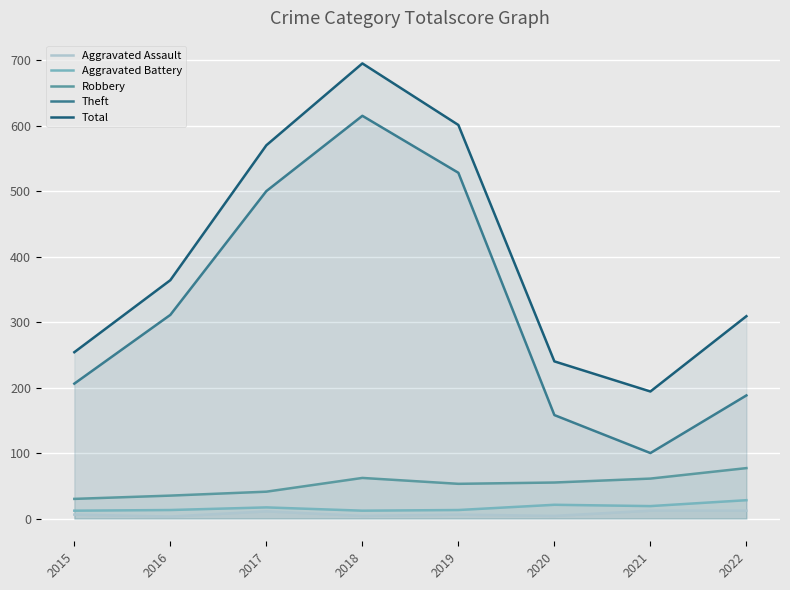

Which category has the lowest value in the Theft series?

2021